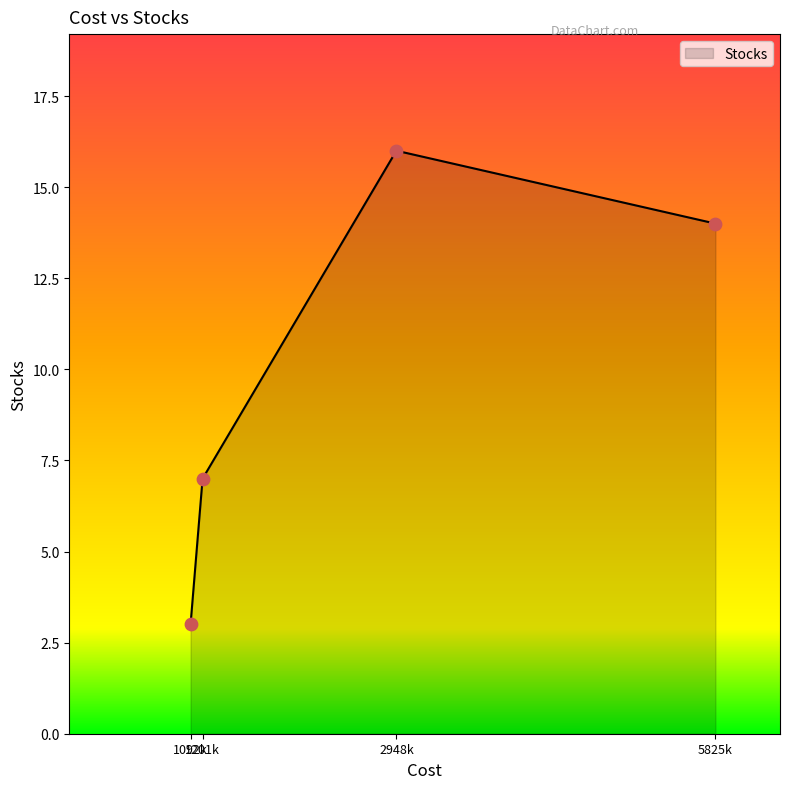

True or false: there are more than 0 points higher than both neighbors.

True